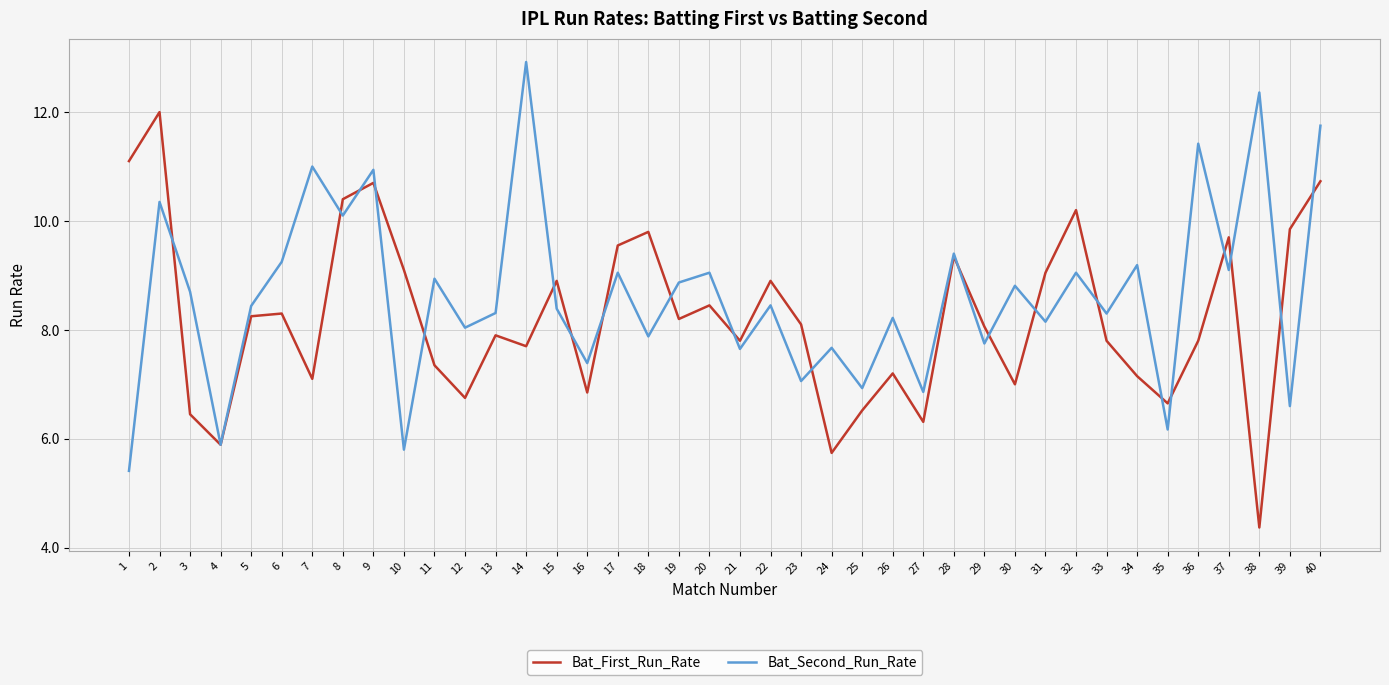

What are all the series names shown in the legend?

Bat_First_Run_Rate, Bat_Second_Run_Rate